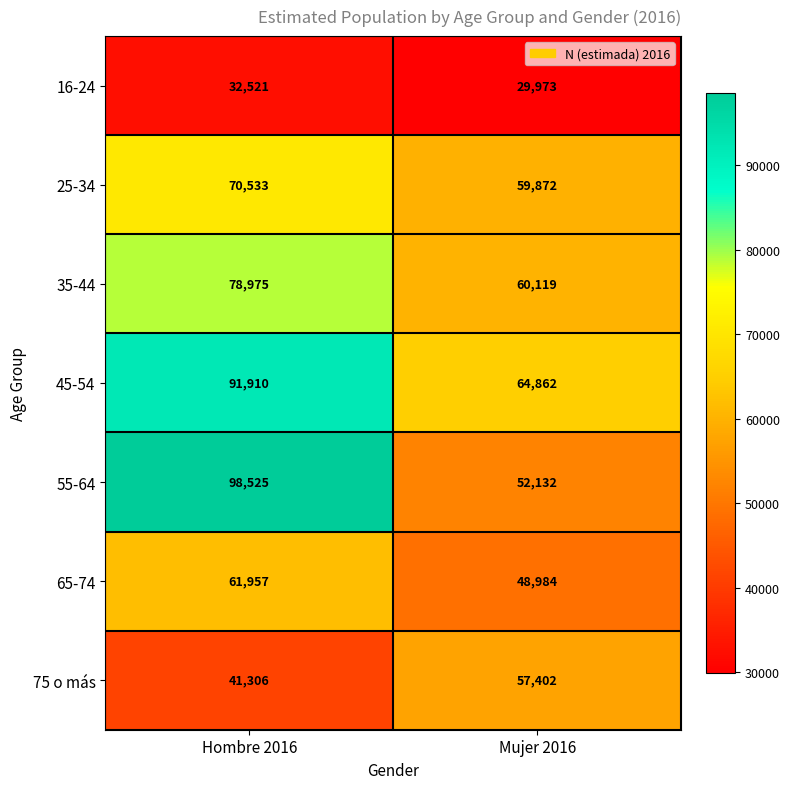

What is the spread (max minus min) of values at Hombre 2016?

66004